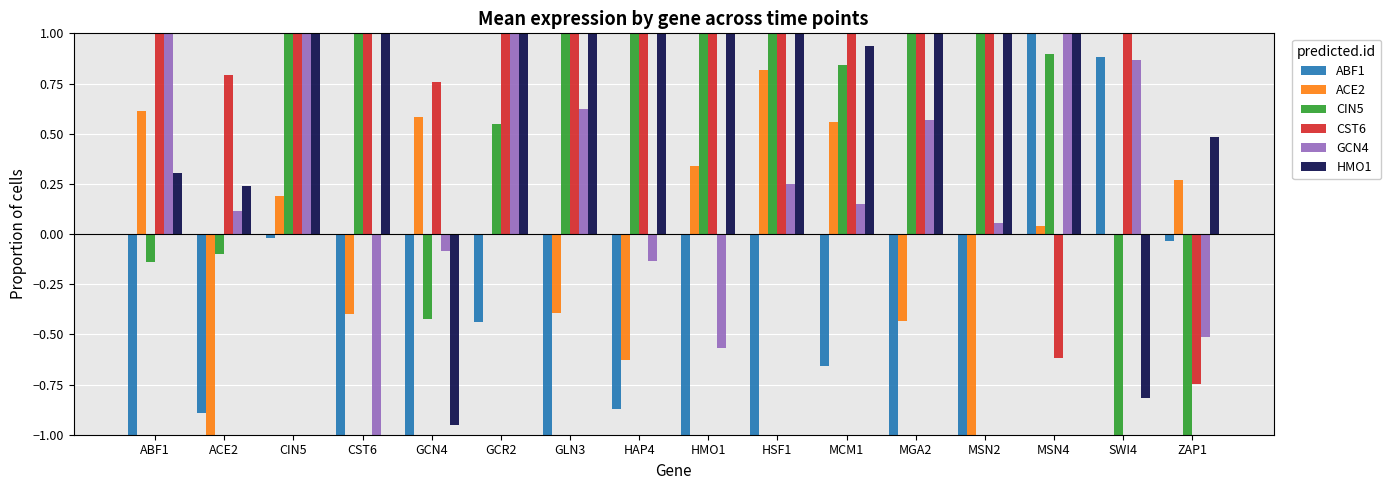

How many negative values does the CST6 series have?

2